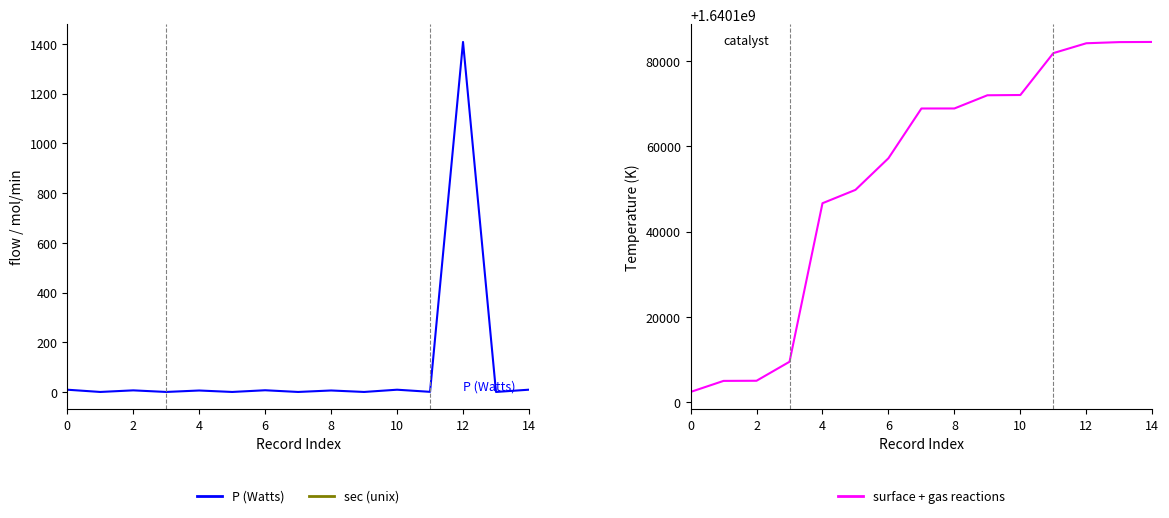

True or false: surface + gas reactions and P (Watts) cross at least once.

False